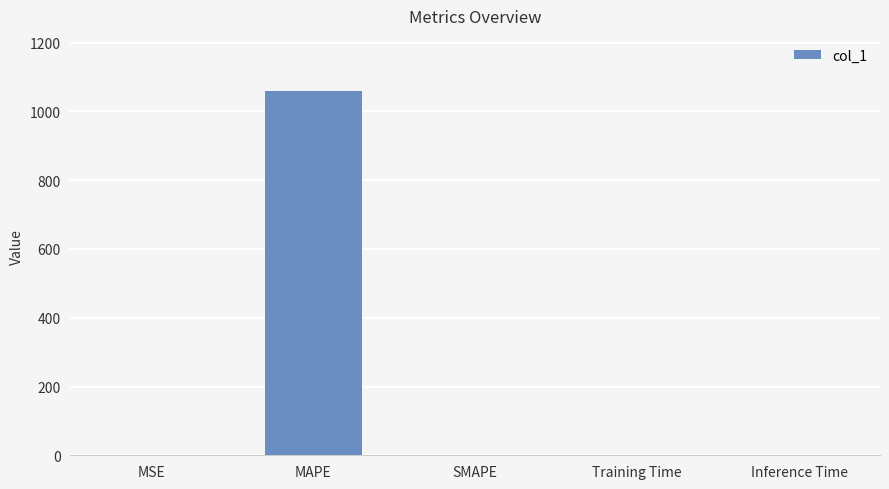

What is the greatest value displayed?

1060.7